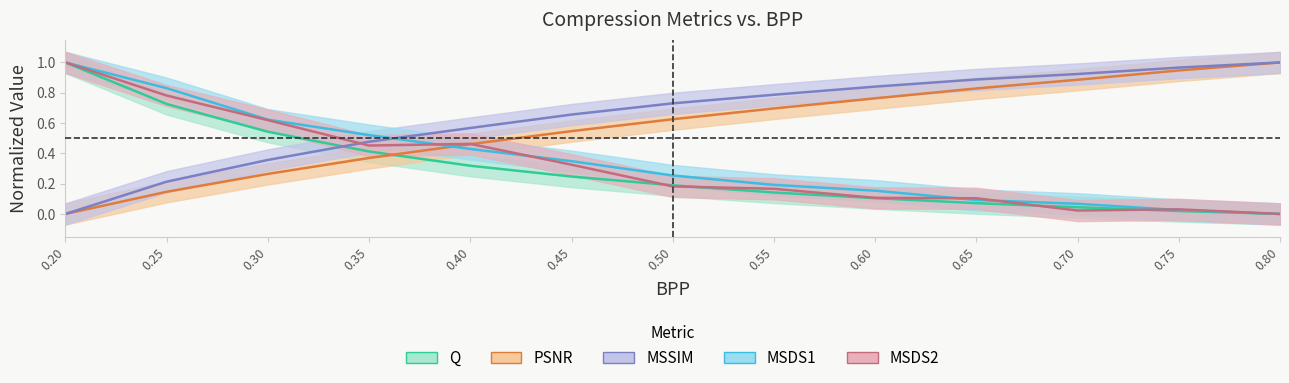

What is the spread (max minus min) of values at 0.35?

0.2